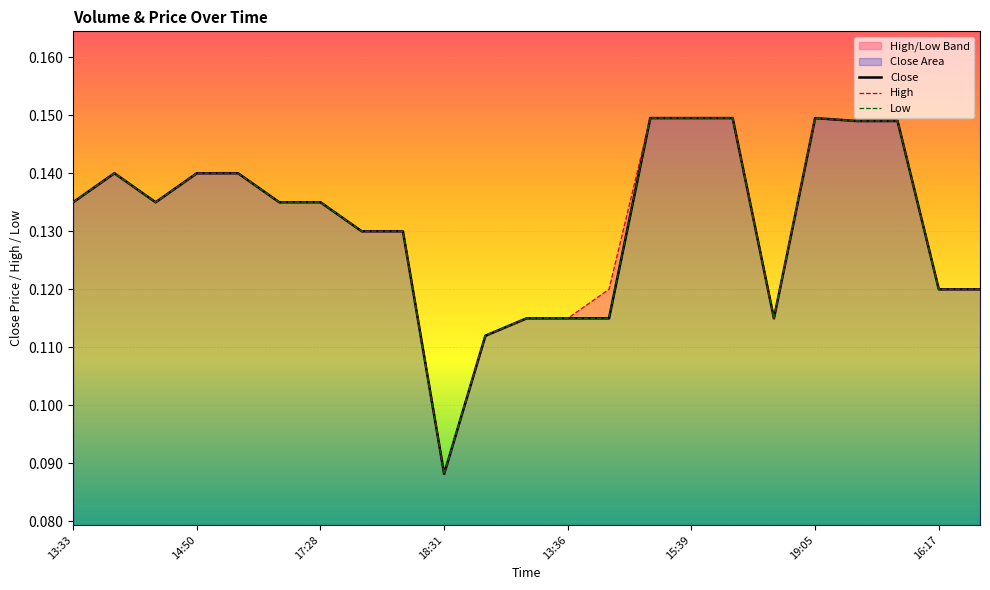

The value of l_line at 14 is 0.1. True or false?

True